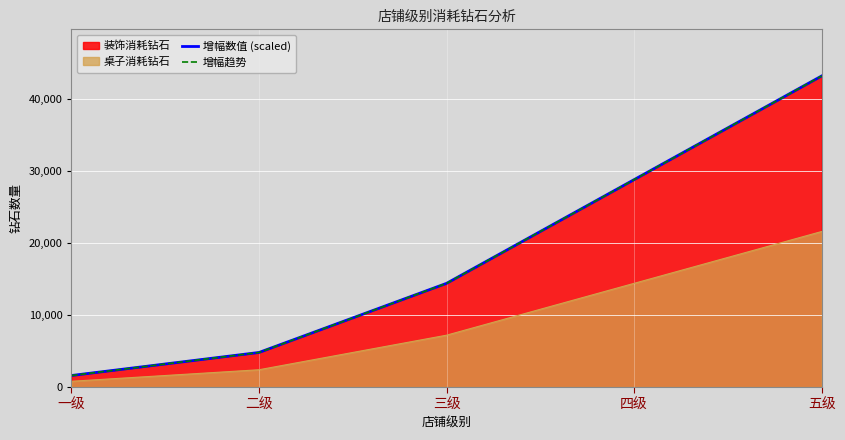

What is the highest value of the 桌子消耗钻石 series?

21600